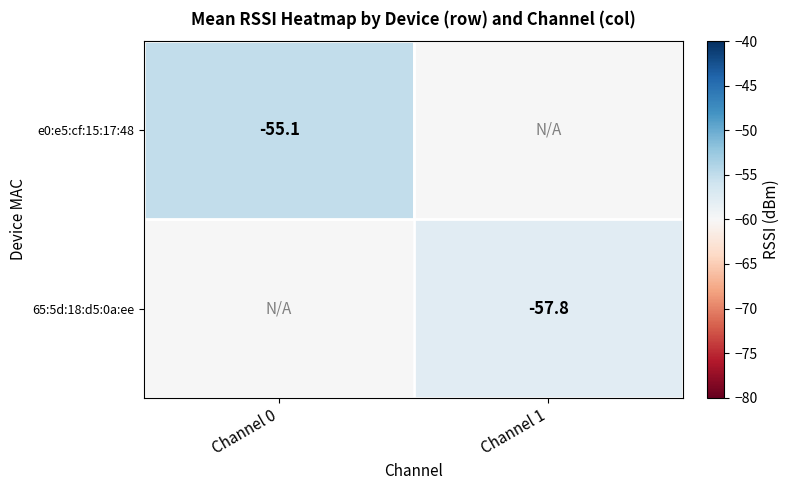

The e0:e5:cf:15:17:48 series shows -86.1 at Channel 0. True or false?

False